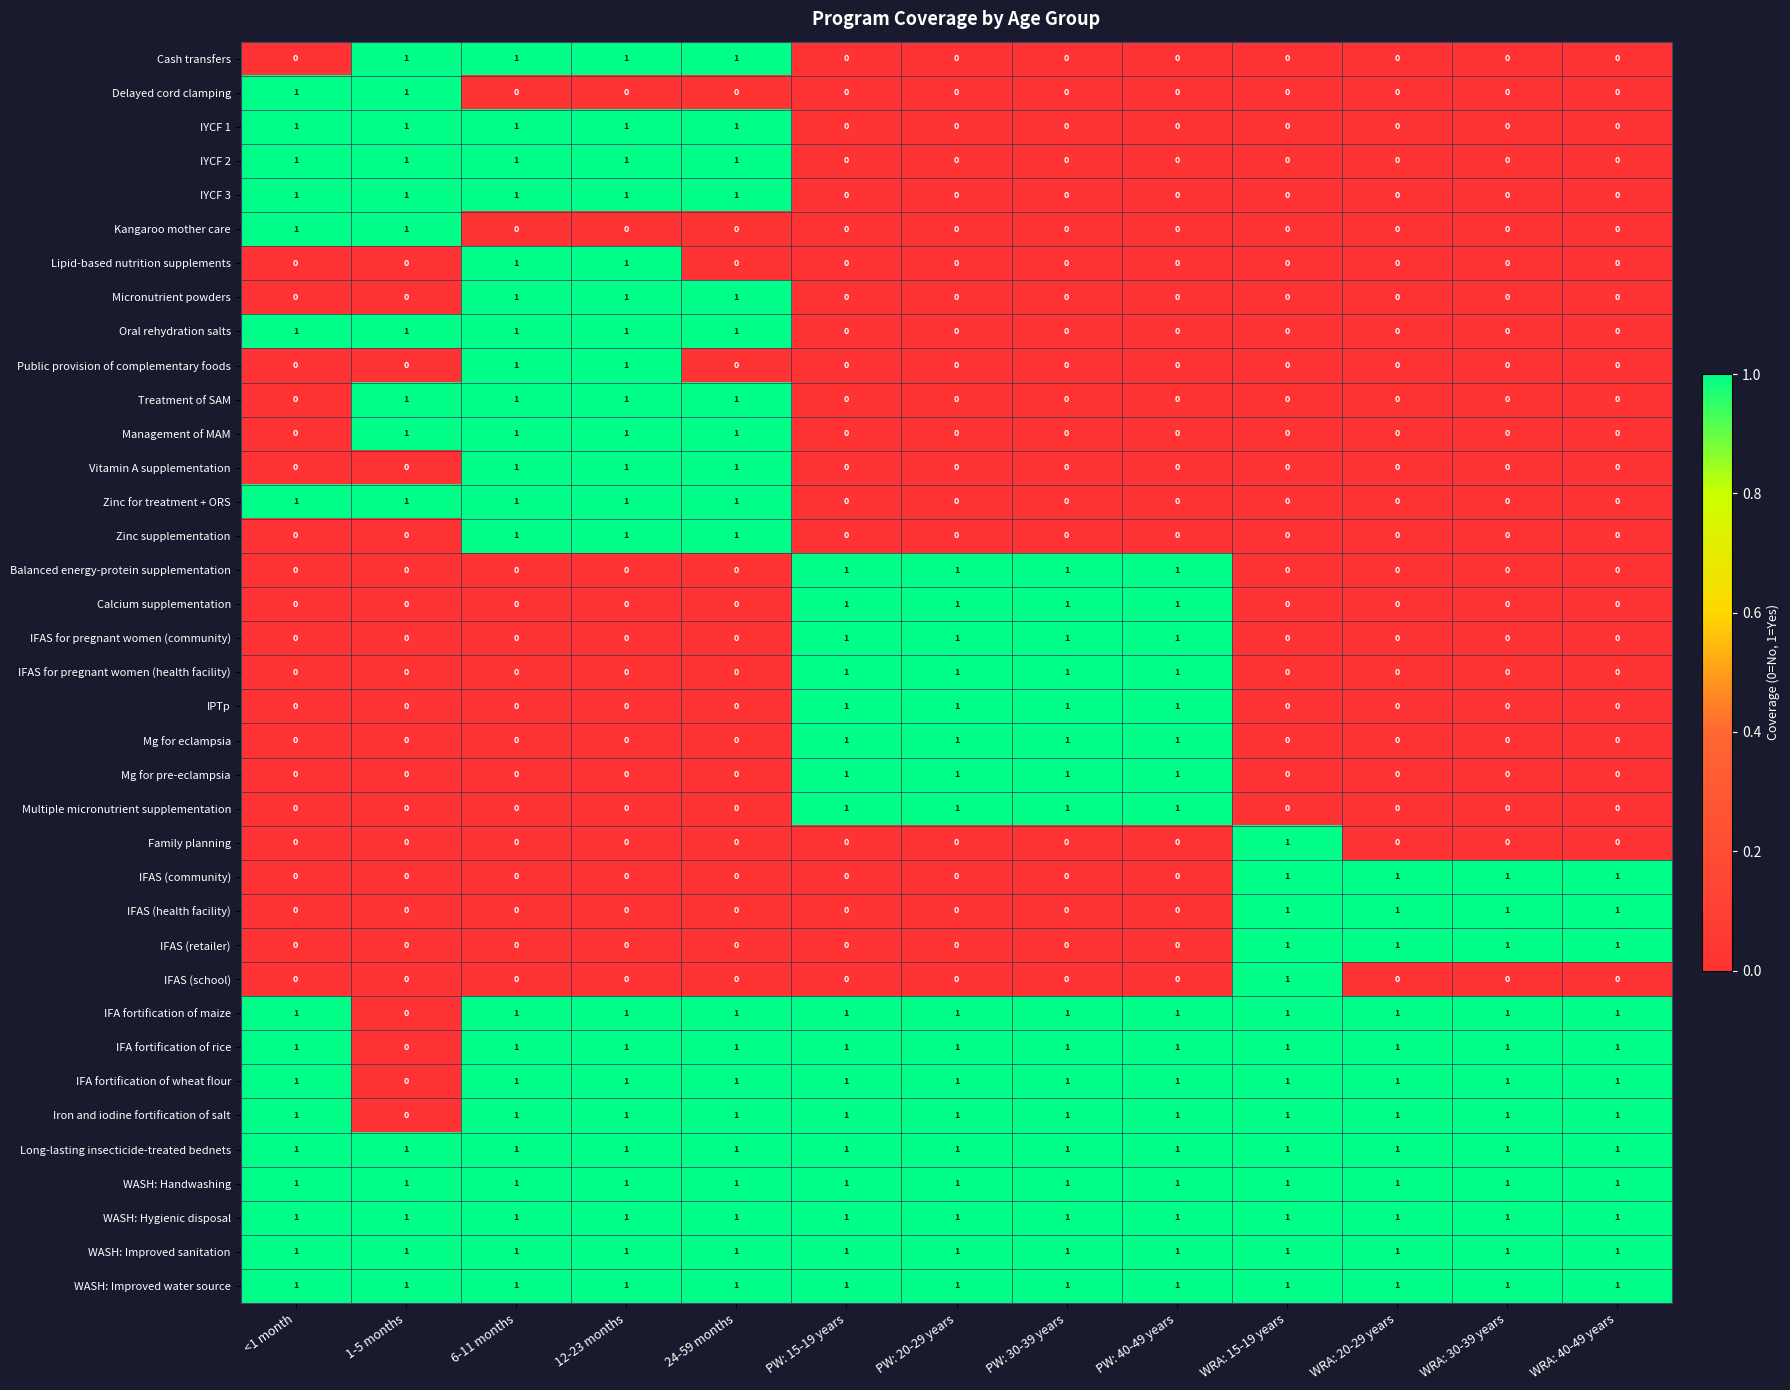

What is the sum of all IYCF 2 values?

5